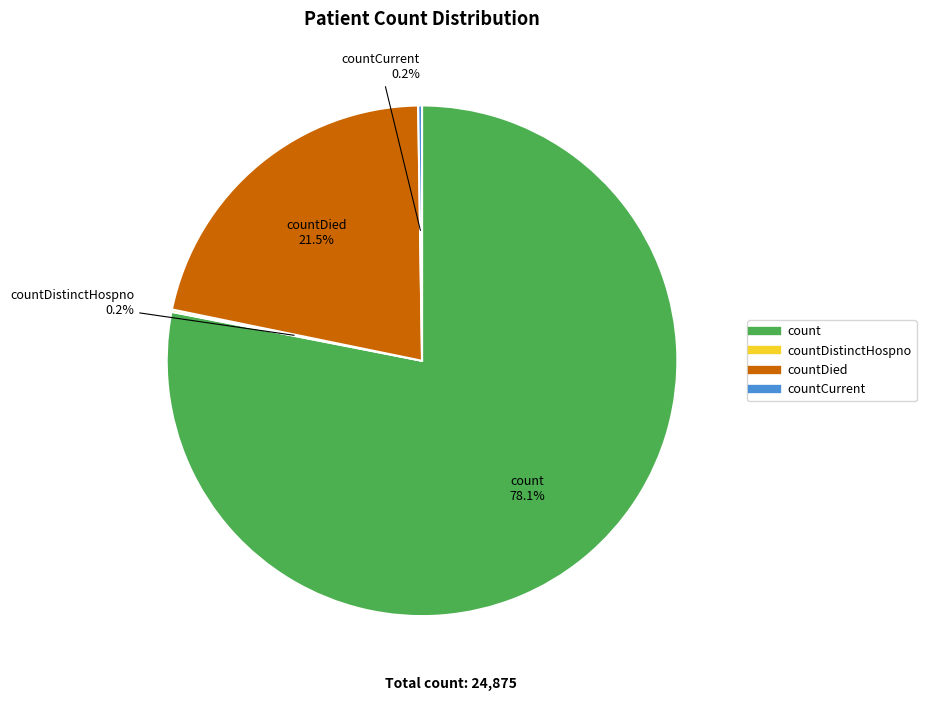

Is there a majority slice in this chart?

Yes